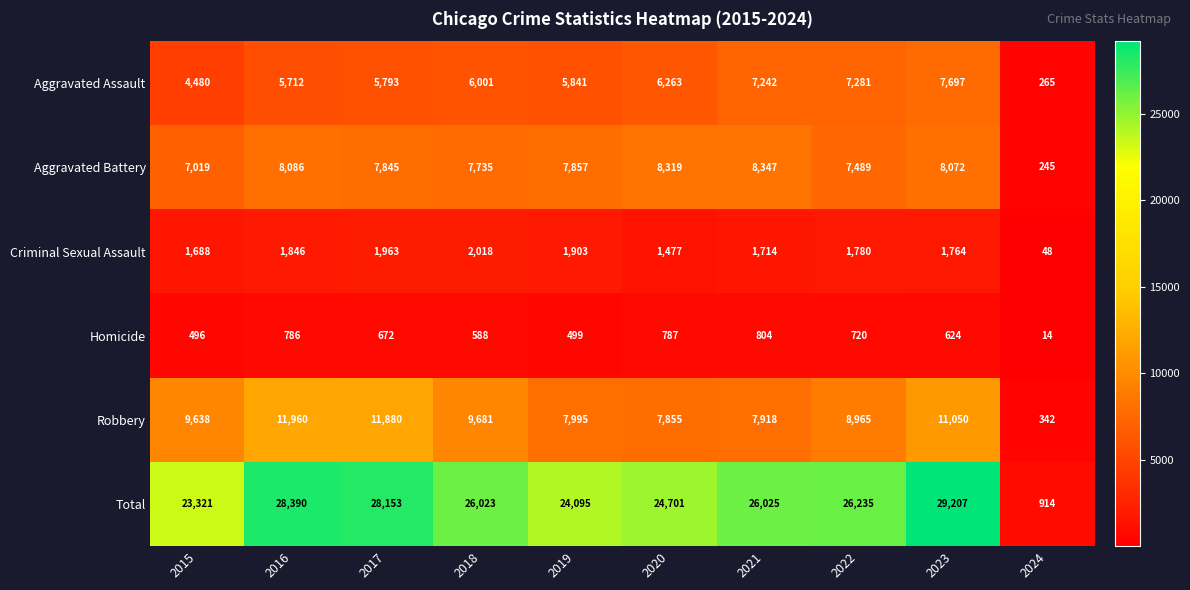

The value of Robbery at 2019 is 10675. True or false?

False